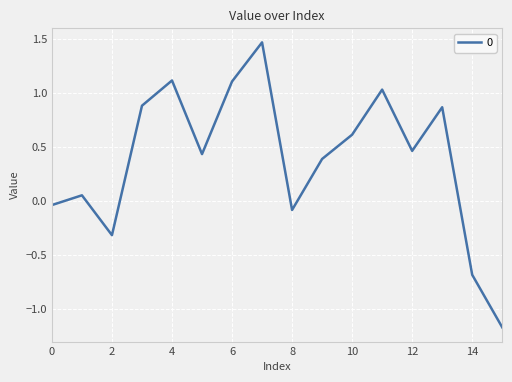

What is the difference between the maximum and minimum values?

2.6